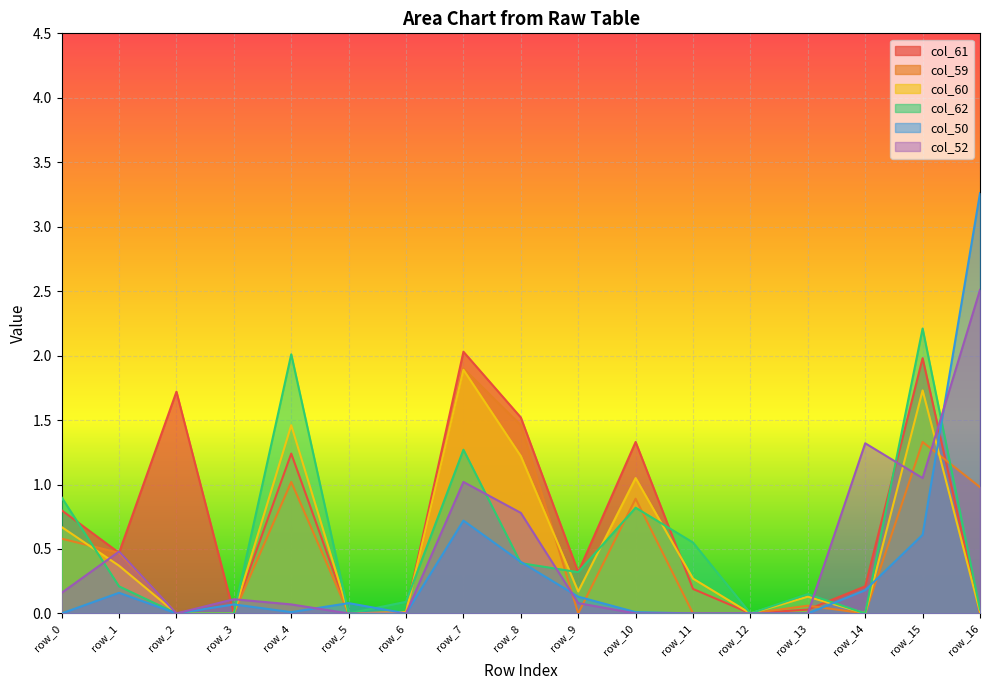

How many data points in col_52 are above 0?

10